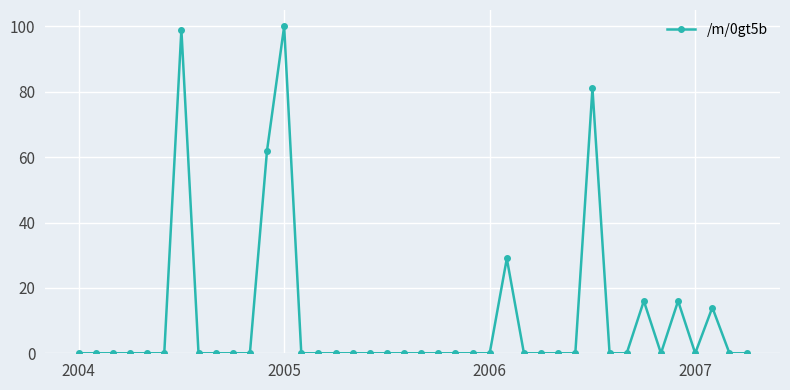

What is the greatest value displayed?

100